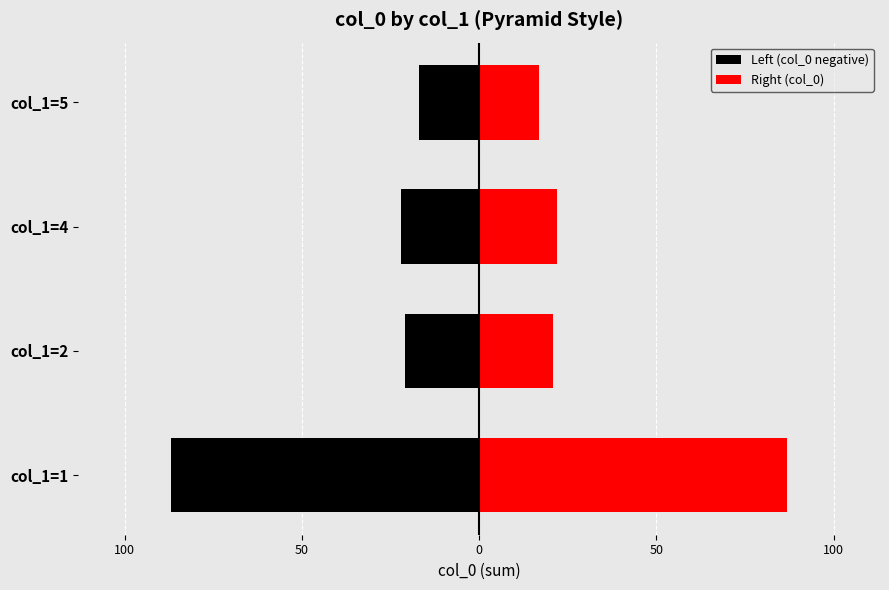

What is the value of the Left (col_0 negative) bar at the 1st from the left?

-87